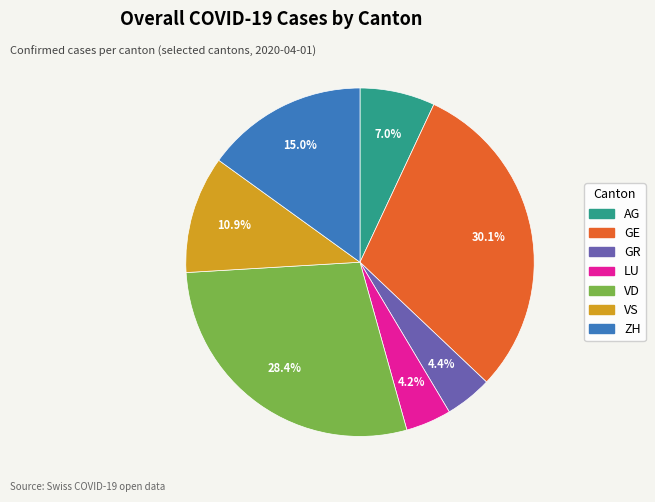

Is it true that VS is 11% of the pie?

True